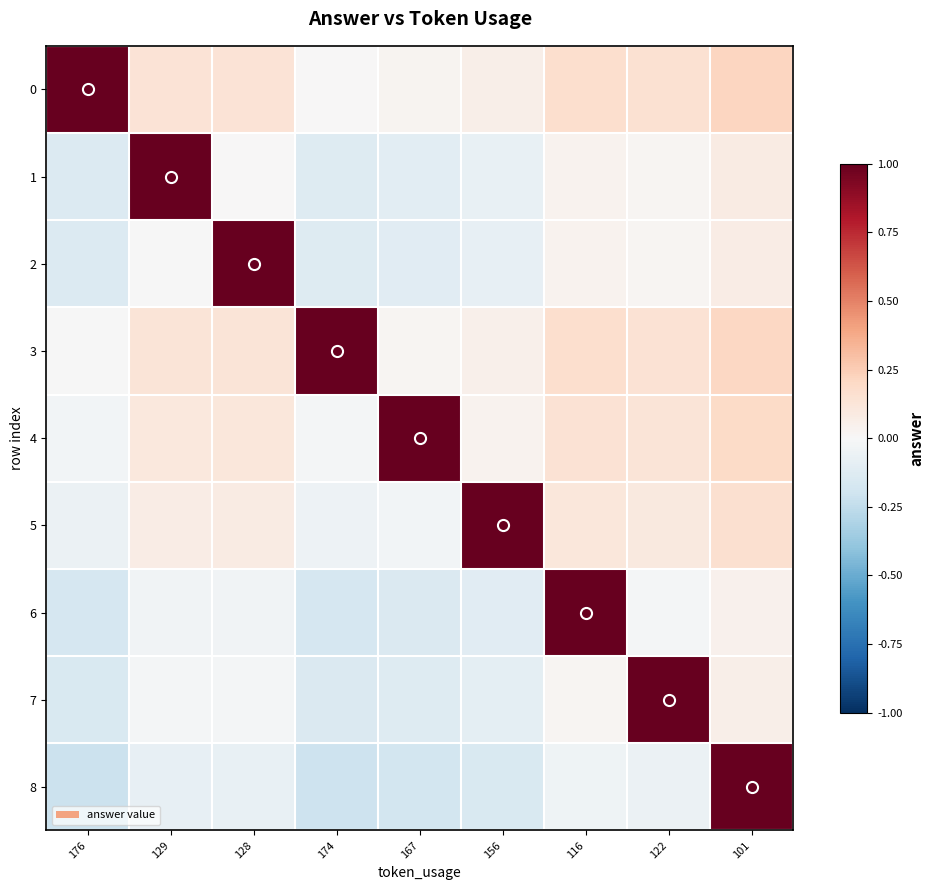

Reading left to right, what are all the values shown in this chart?

0: 176=1.0	129=0.1	128=0.1	174=0.0	167=0.0	156=0.1	116=0.2	122=0.2	101=0.2
1: 176=-0.1	129=1.0	128=0.0	174=-0.1	167=-0.1	156=-0.1	116=0.0	122=0.0	101=0.1
2: 176=-0.1	129=-0.0	128=1.0	174=-0.1	167=-0.1	156=-0.1	116=0.0	122=0.0	101=0.1
3: 176=-0.0	129=0.1	128=0.1	174=1.0	167=0.0	156=0.1	116=0.2	122=0.1	101=0.2
4: 176=-0.0	129=0.1	128=0.1	174=-0.0	167=1.0	156=0.0	116=0.1	122=0.1	101=0.2
5: 176=-0.1	129=0.1	128=0.1	174=-0.1	167=-0.0	156=1.0	116=0.1	122=0.1	101=0.2
6: 176=-0.2	129=-0.0	128=-0.0	174=-0.2	167=-0.1	156=-0.1	116=1.0	122=-0.0	101=0.0
7: 176=-0.2	129=-0.0	128=-0.0	174=-0.1	167=-0.1	156=-0.1	116=0.0	122=1.0	101=0.1
8: 176=-0.2	129=-0.1	128=-0.1	174=-0.2	167=-0.2	156=-0.2	116=-0.0	122=-0.1	101=1.0